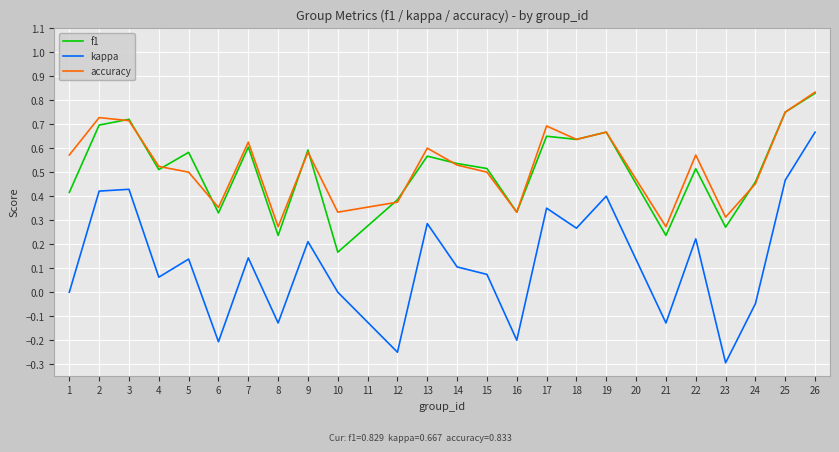

The f1 series shows 0.4 at 12. True or false?

True